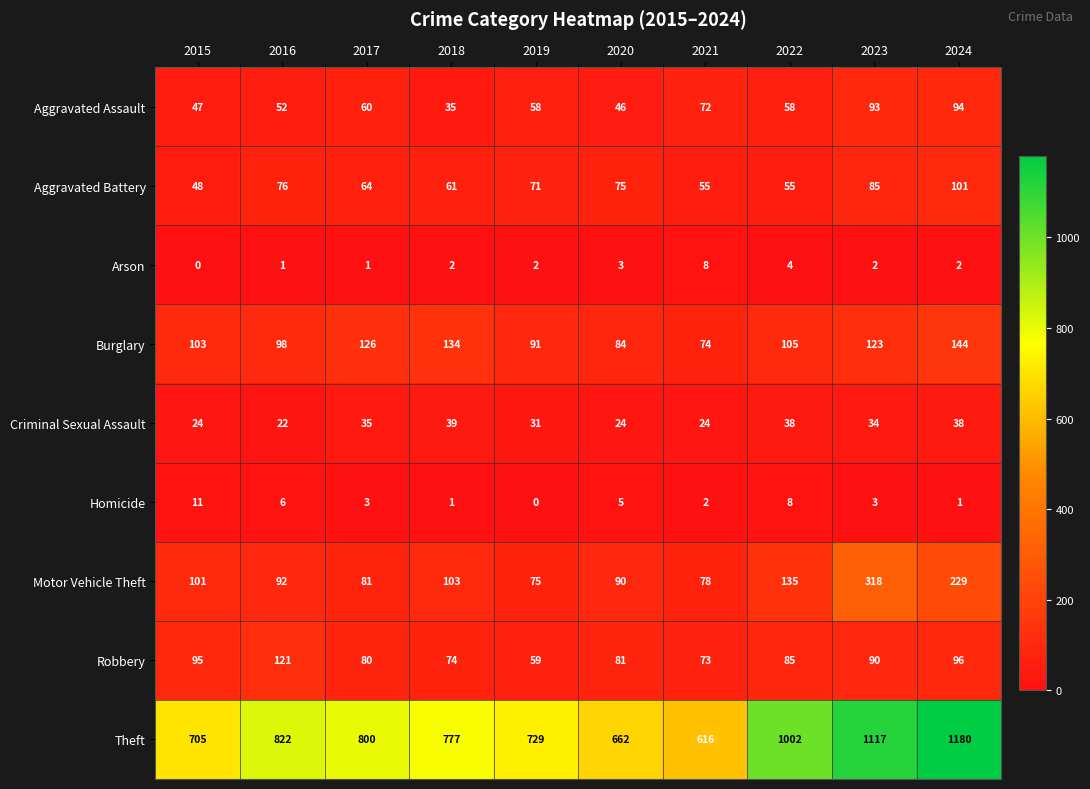

Is the value of Arson at 2023 greater than the value of Robbery at 2021?

No